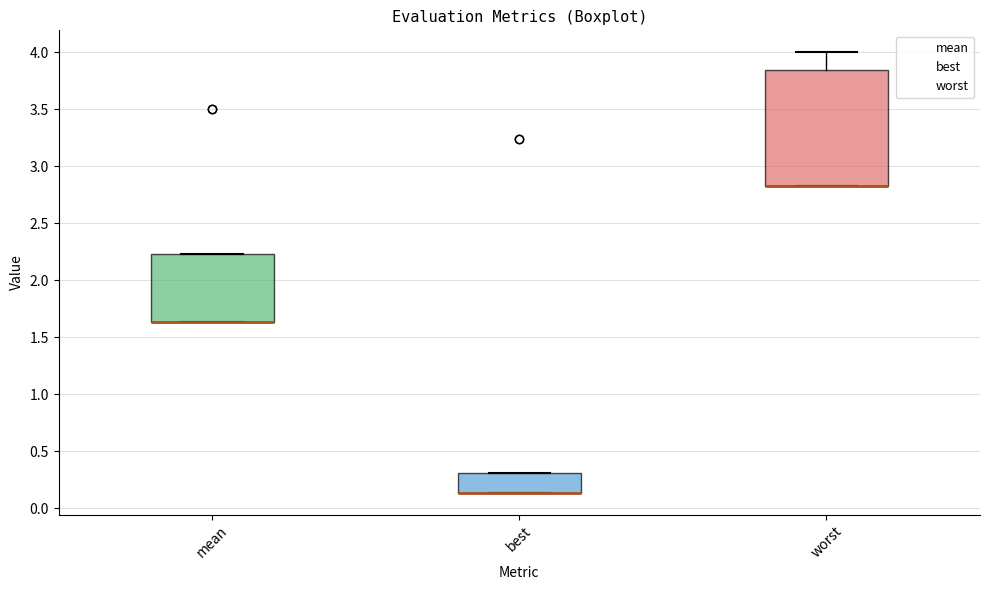

Reading left to right, transcribe this box plot: for each box, give where its median line is, the range the box spans, and where its two whiskers end, as read against the y-axis. The values are not printed on the chart, so give them approximately, as read against the axis.

mean: median 1.65 (drawn on the box's lower edge), box 1.65 to 2.25, whiskers 1.65 to 2.25
best: median 0.15 (drawn on the box's lower edge), box 0.15 to 0.30, whiskers 0.15 to 0.30
worst: median 2.85 (drawn on the box's lower edge), box 2.85 to 3.85, whiskers 2.85 to 4.00